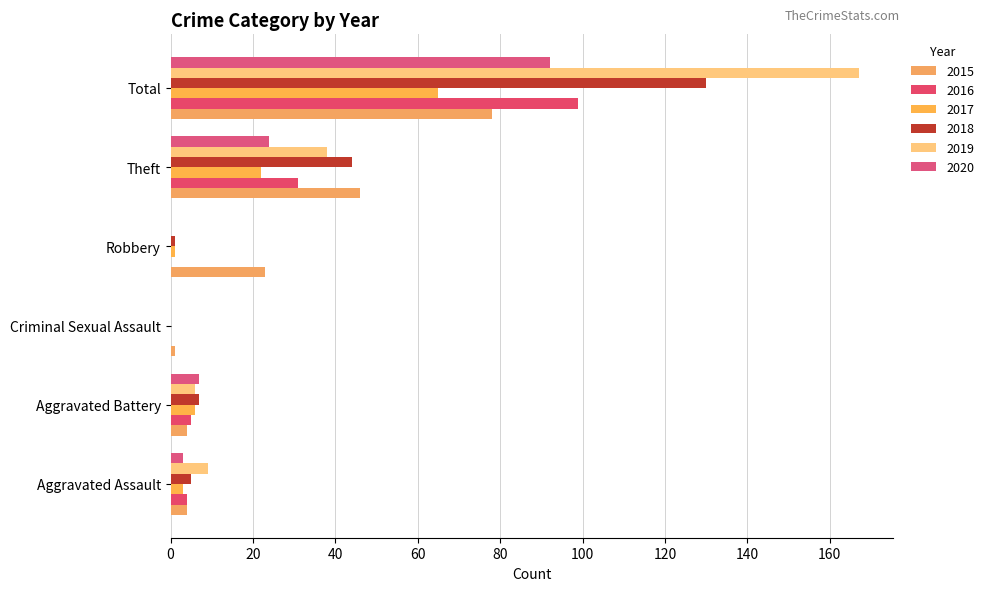

Between Aggravated Assault and Theft, which is larger?

Theft